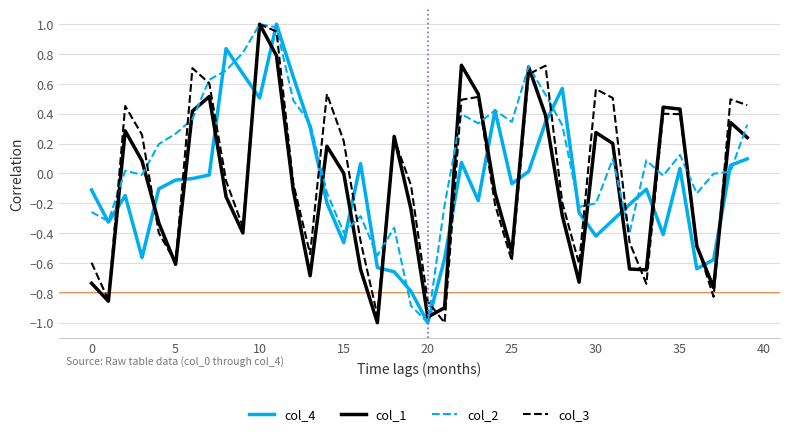

Which series has the largest total across all categories?

col_2